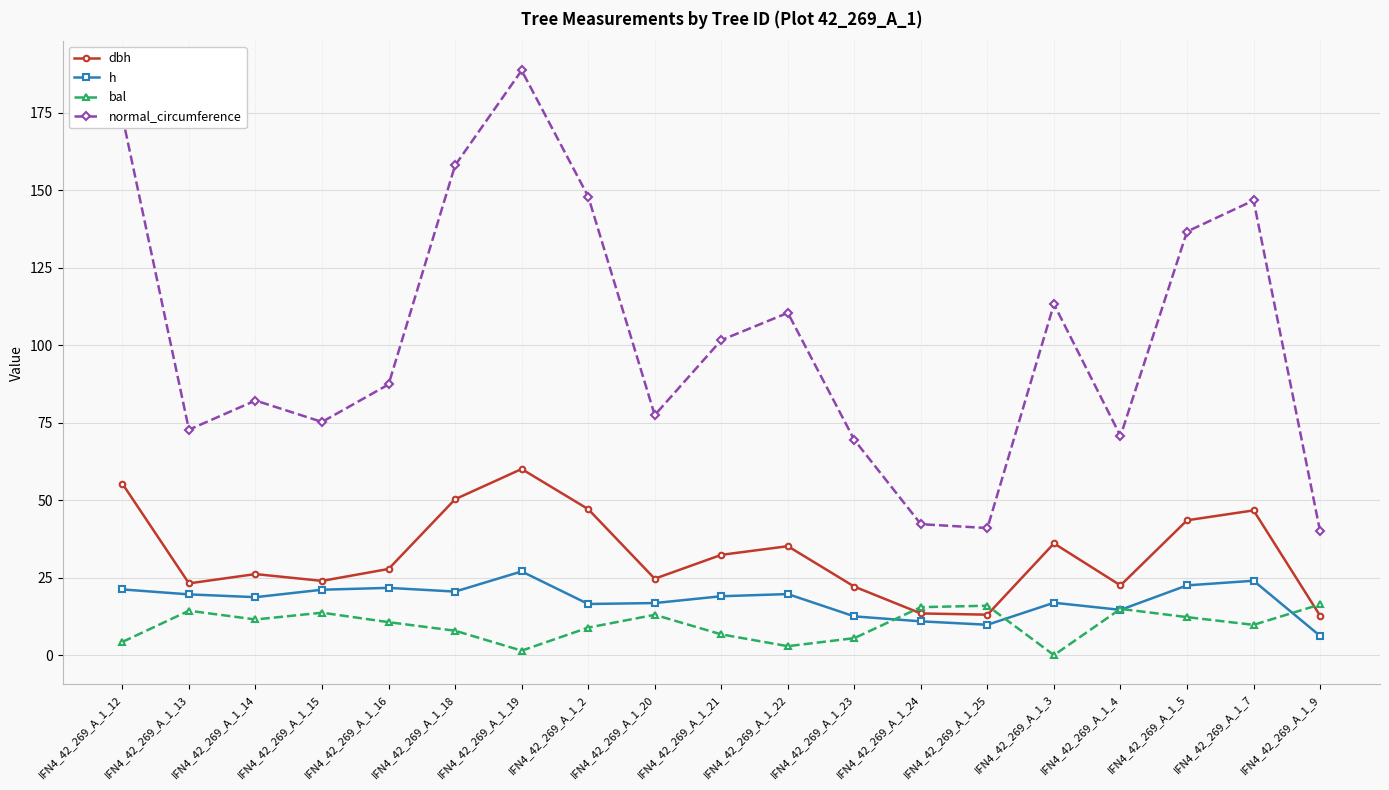

What is the approximate value of bal at IFN4_42_269_A_1_13?

14.3